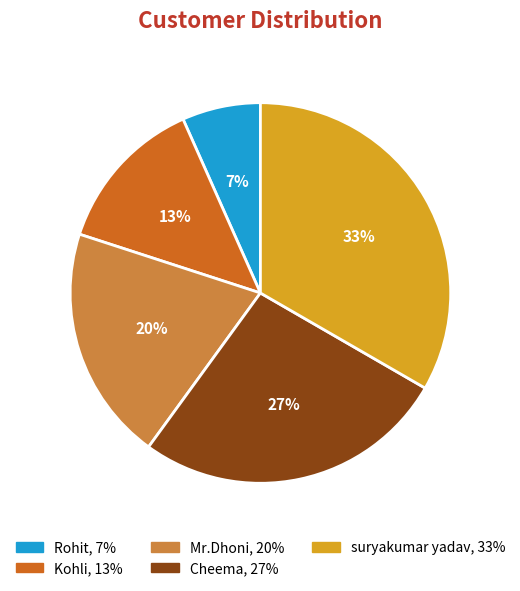

To the nearest percent, what is the average slice percentage?

20%